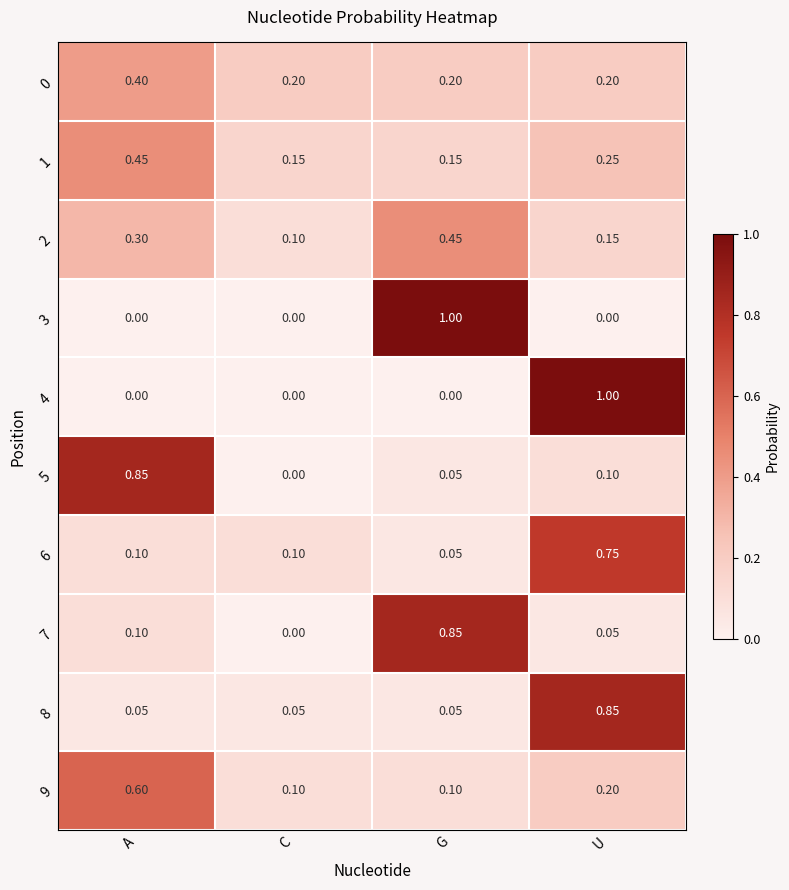

Is the value of 9 at A greater than the value of 3 at A?

Yes